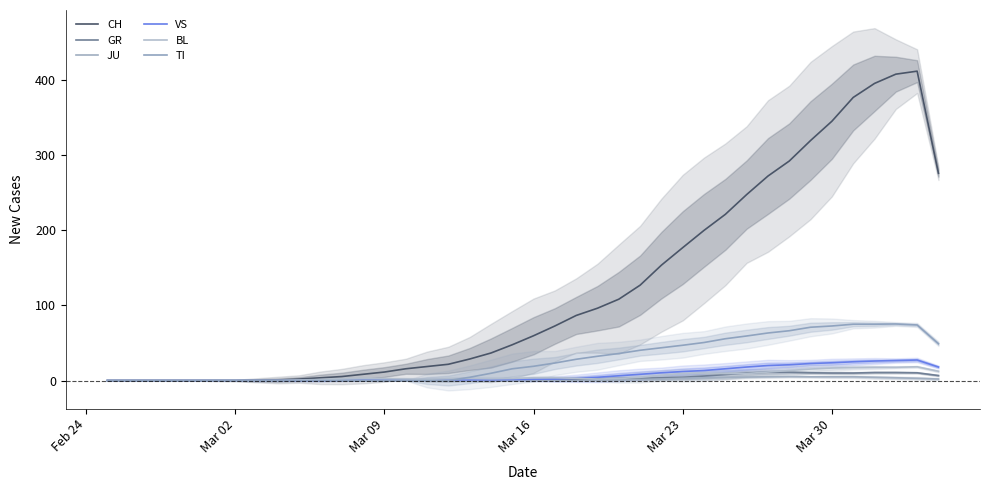

What is the average value of the JU series?

1.4